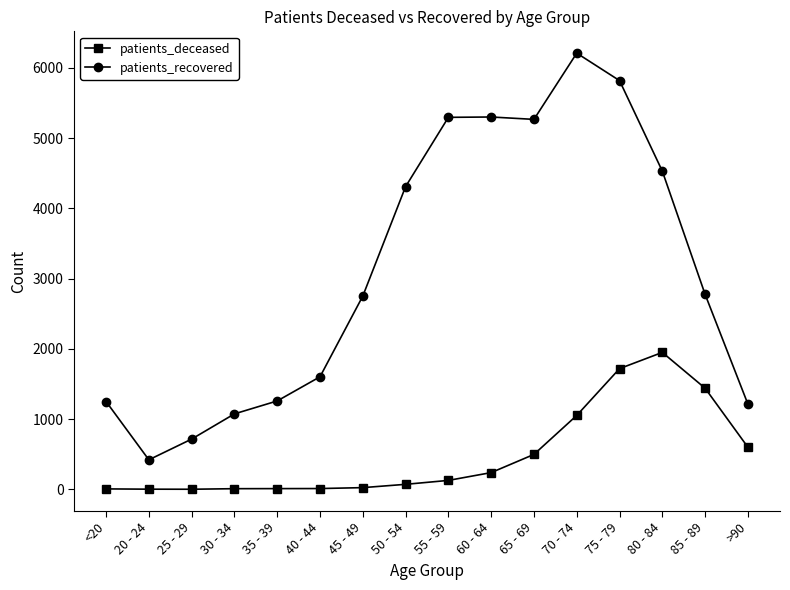

Where is the first local minimum for patients_recovered?

20 - 24